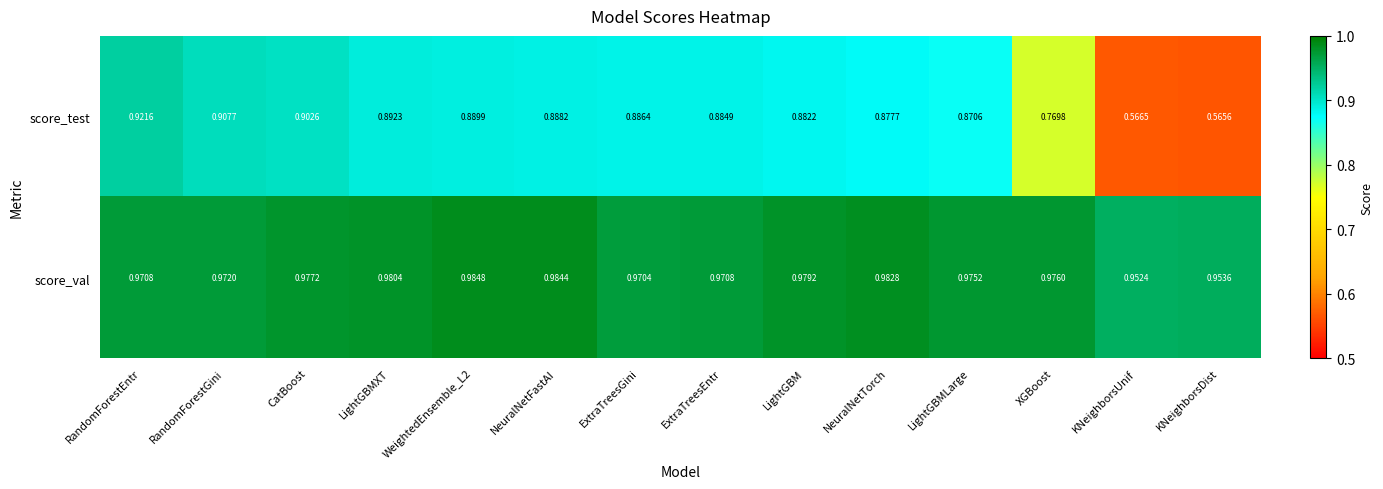

What is the spread (max minus min) of values at RandomForestGini?

0.1